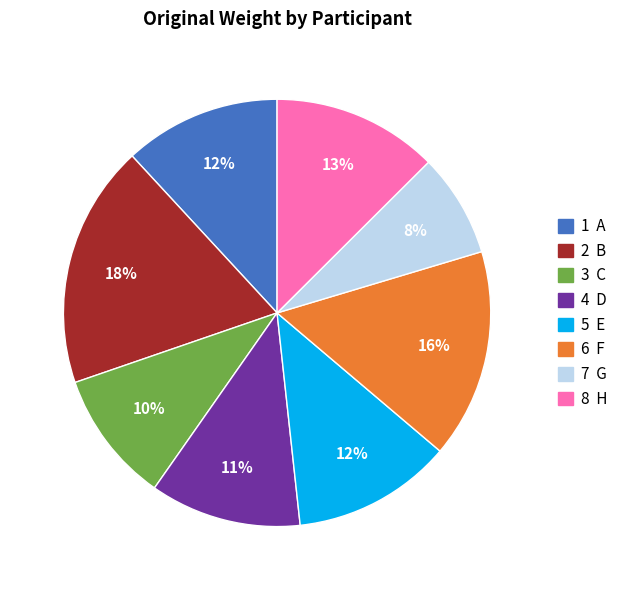

Does 5 E represent more than half of the total?

No